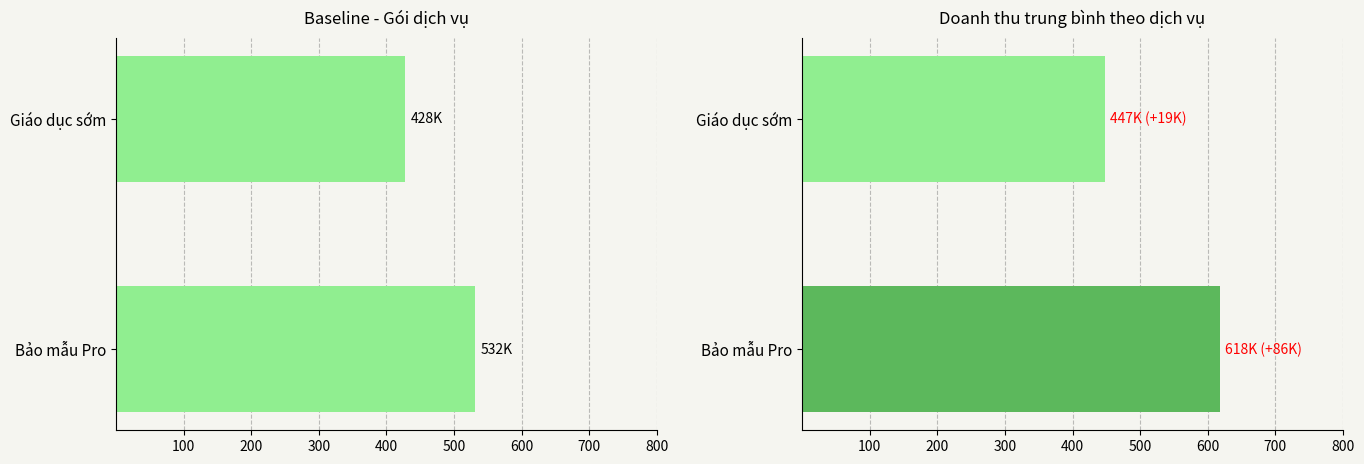

How many data points are less than 617?

1